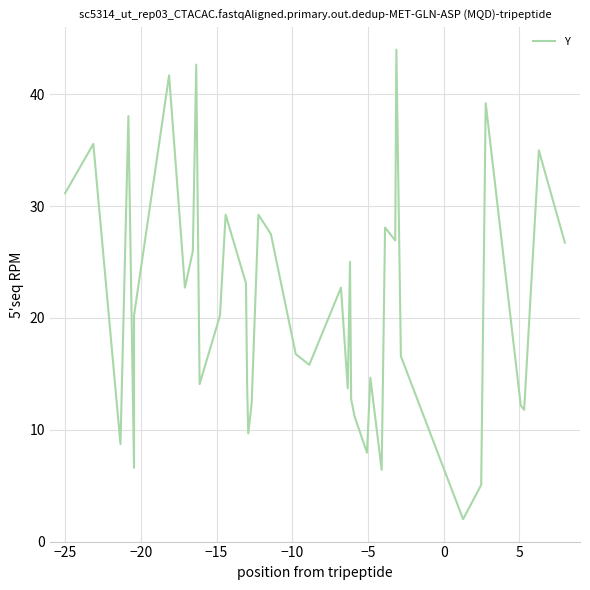

How many interior local valleys (lower than both neighbors) does the data have?

12